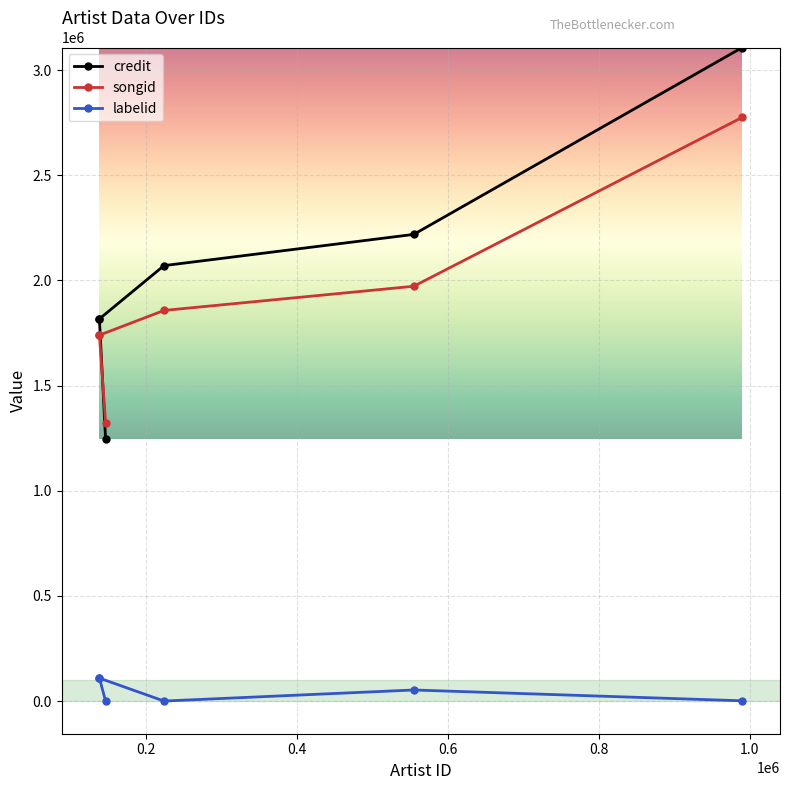

Is the value of songid at 0.0 greater than the value of labelid at 0.6?

Yes